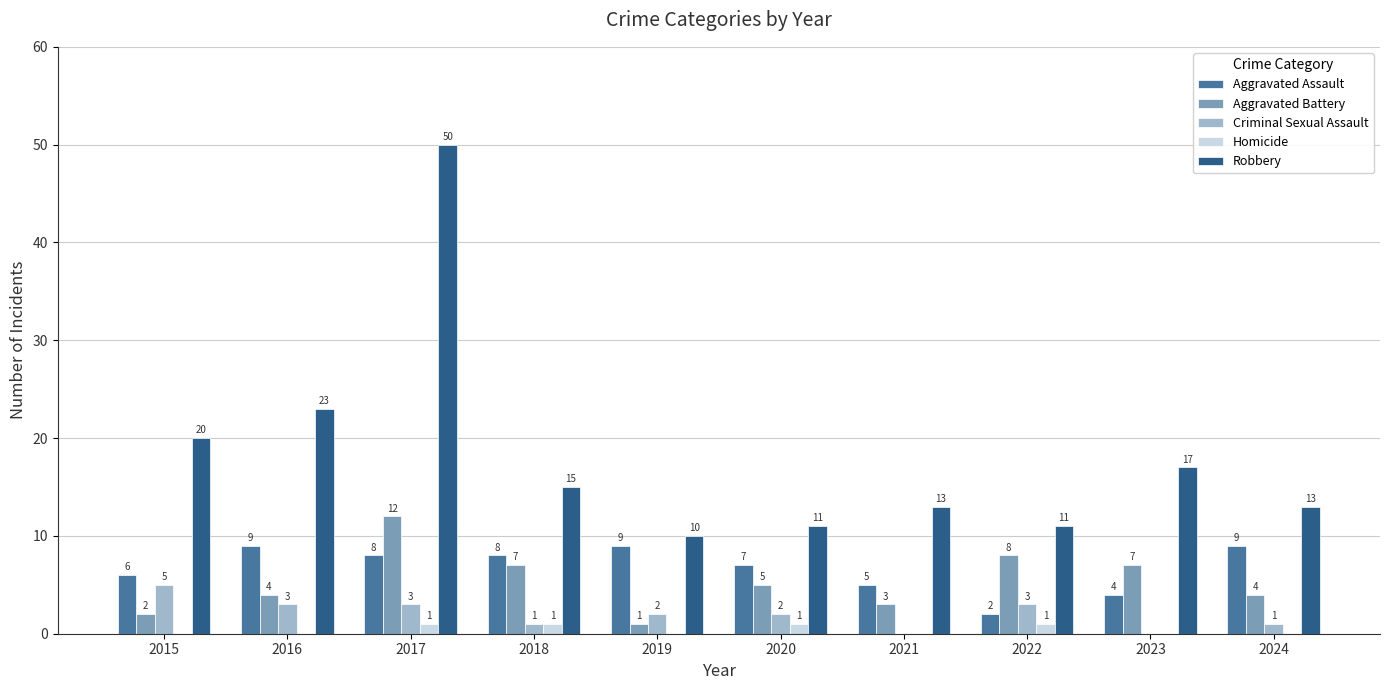

Between 2022 and 2023, which series saw the biggest shift?

Robbery